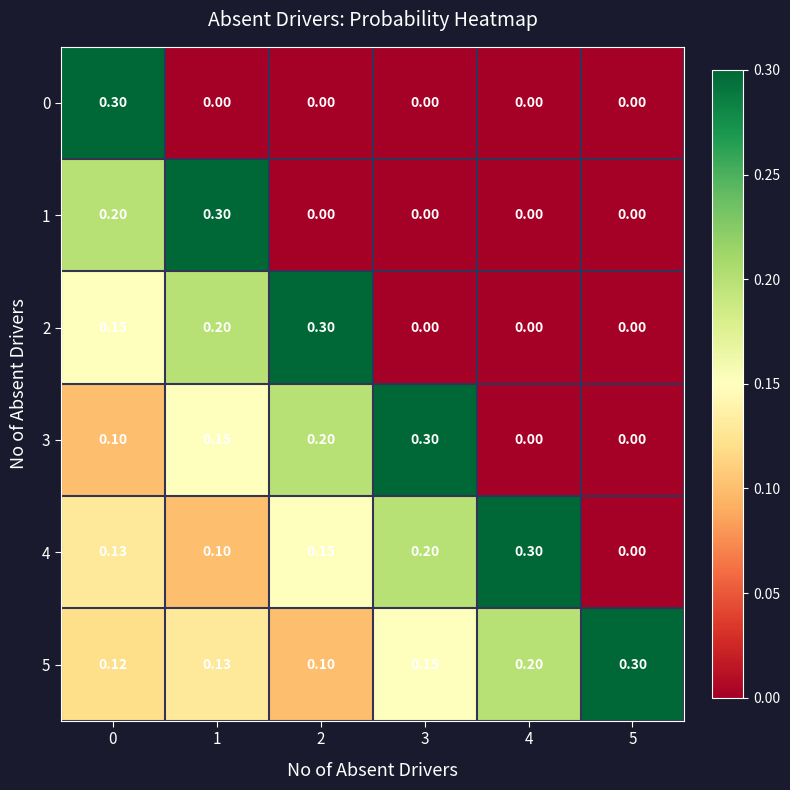

How many values in the 3 series exceed 0?

4